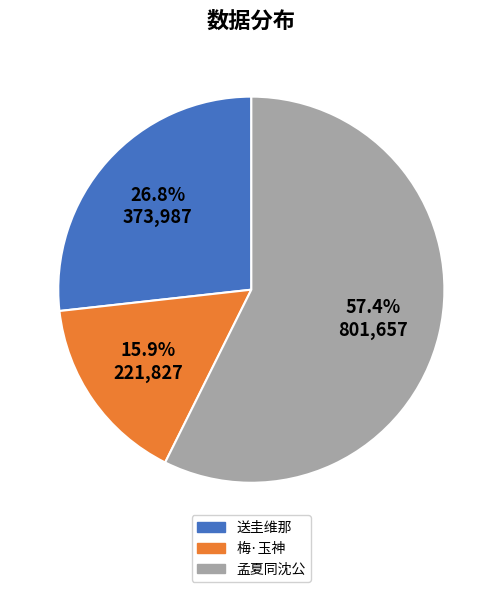

Does any single category account for the majority?

Yes